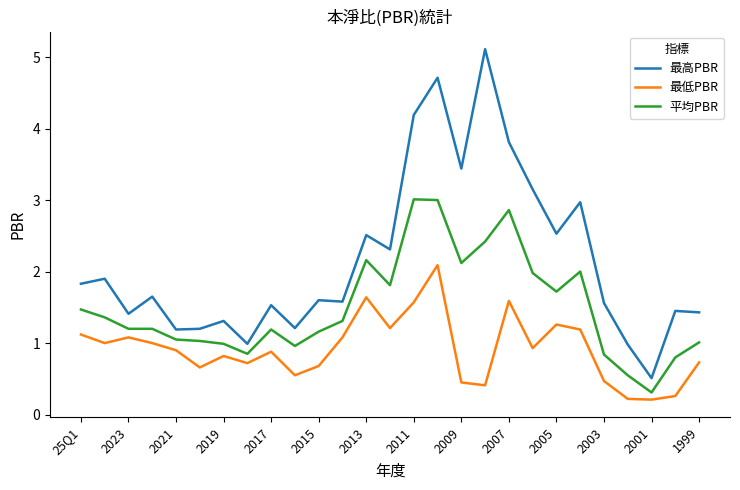

Rank the series by their maximum value, from highest to lowest.

最高PBR, 平均PBR, 最低PBR